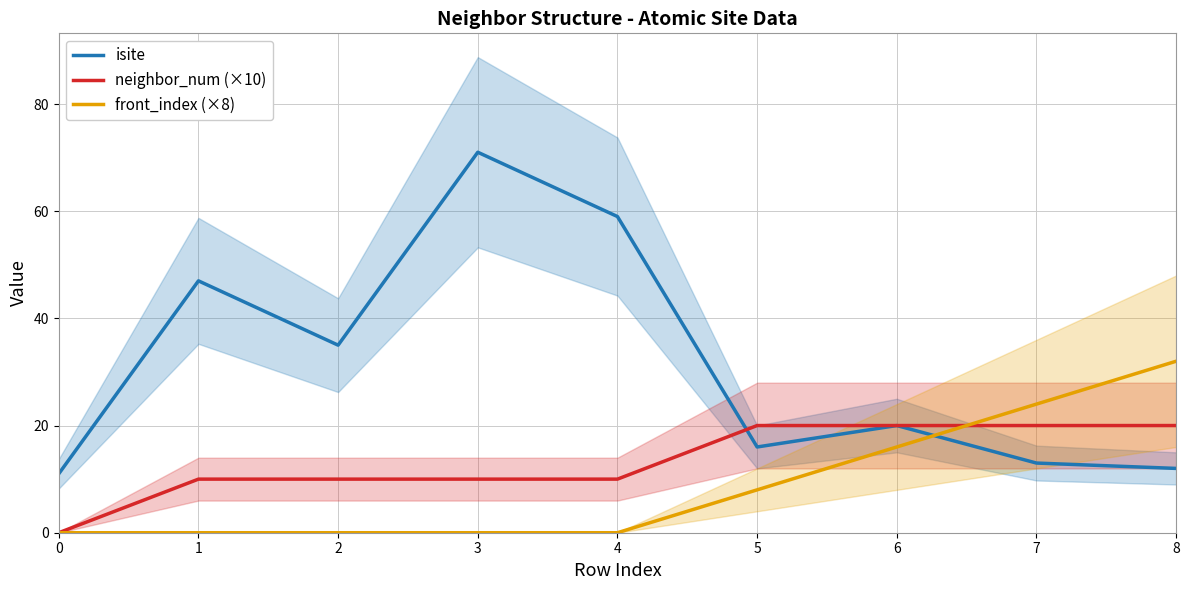

Is it true that isite equals 9 at 5?

False